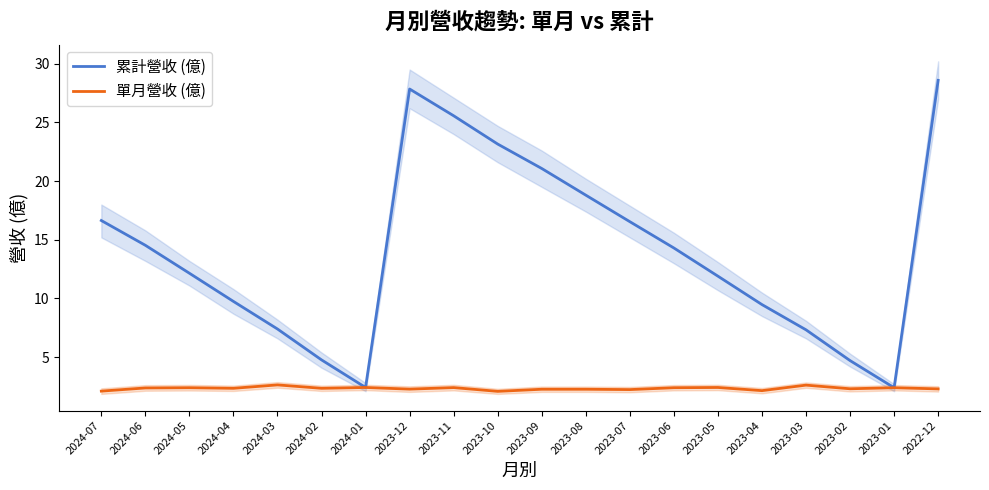

Where is 累計營收 (億) nearest to the value 15?

2024-06